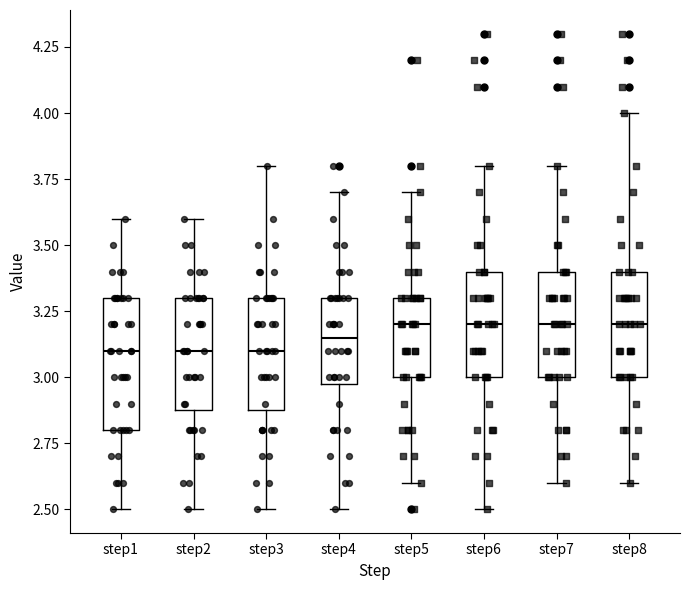

Which box is the tallest, from its lower edge to its upper edge?

step1